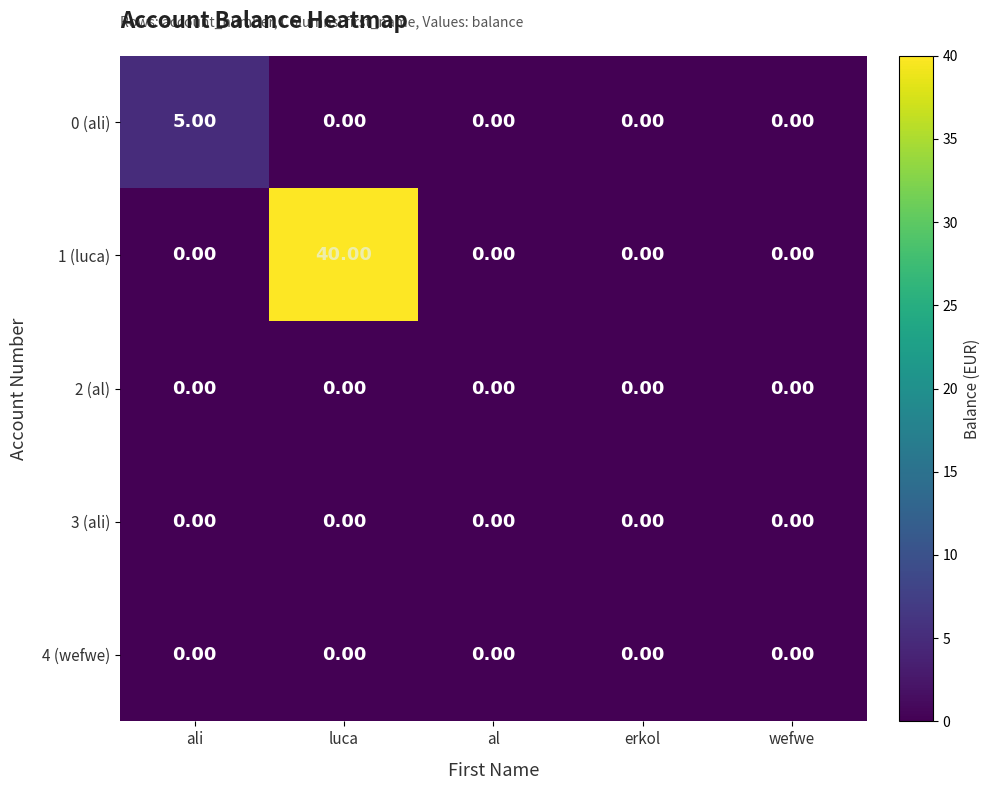

What is the difference between the highest and lowest values at luca?

40